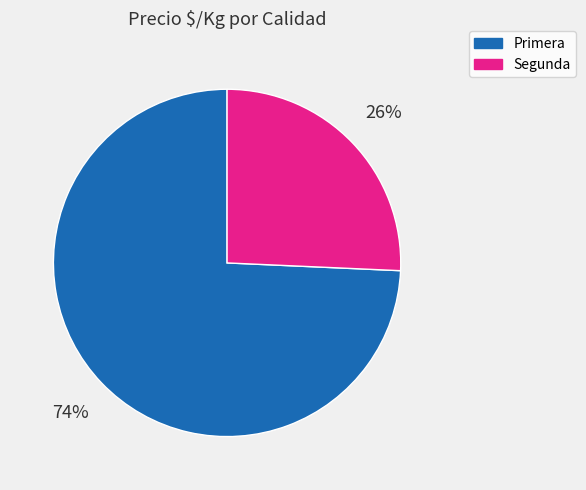

True or false: Segunda accounts for 19% of the total.

False